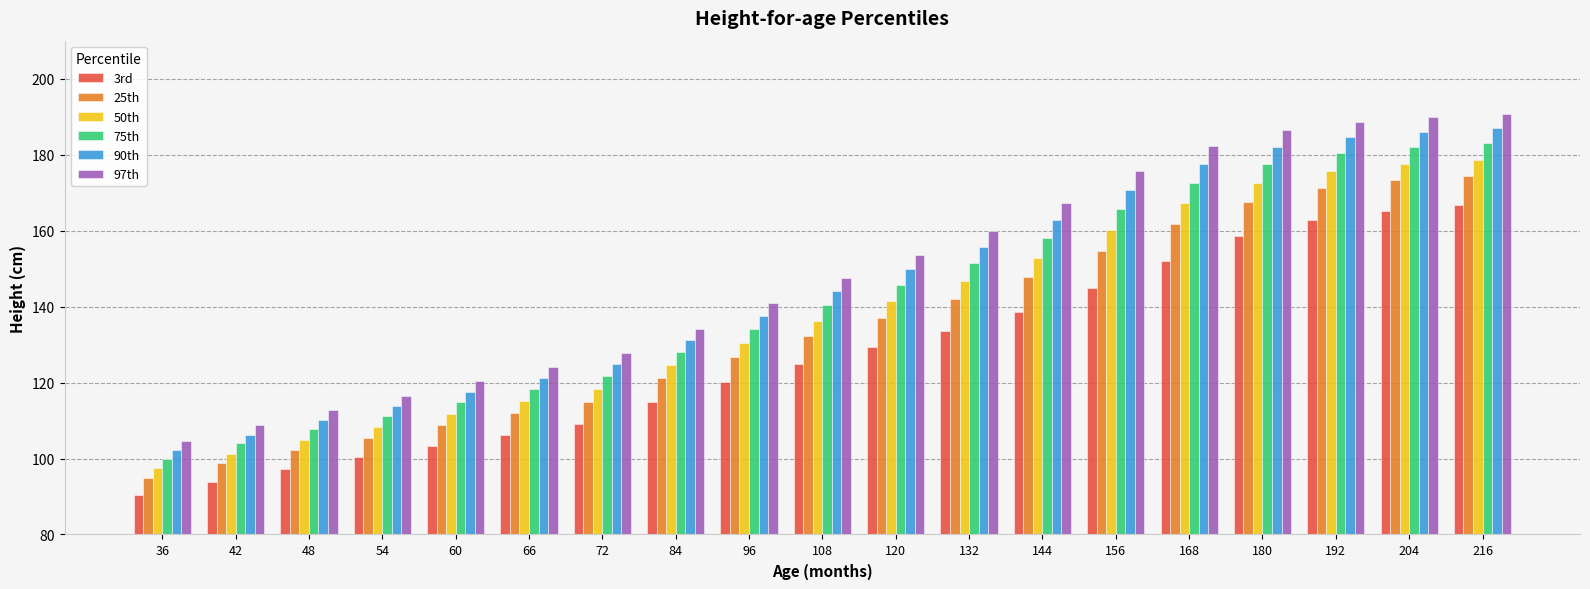

What is the spread (max minus min) of values at 60?

17.1